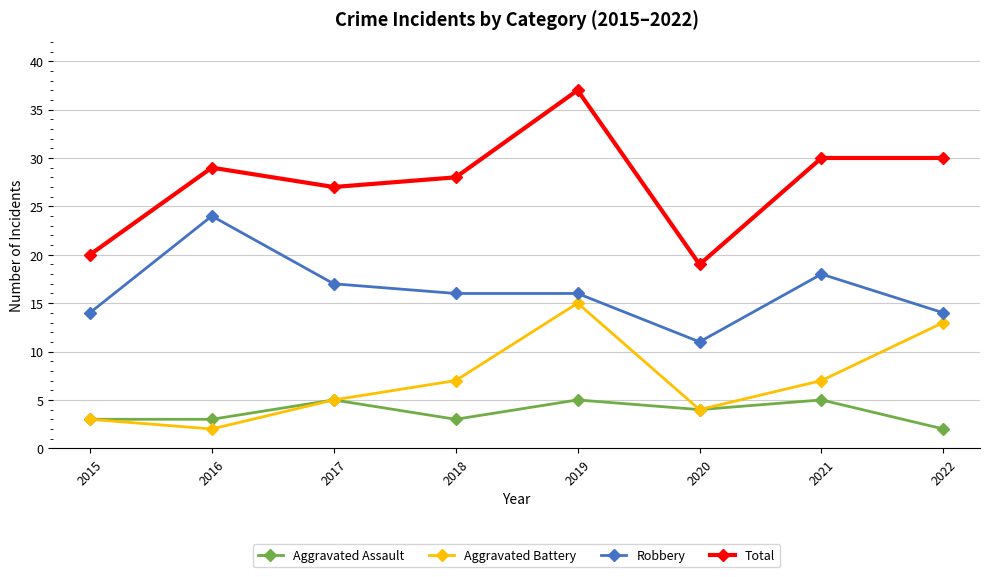

Read the Aggravated Battery value at 2015, to the nearest 5.

5